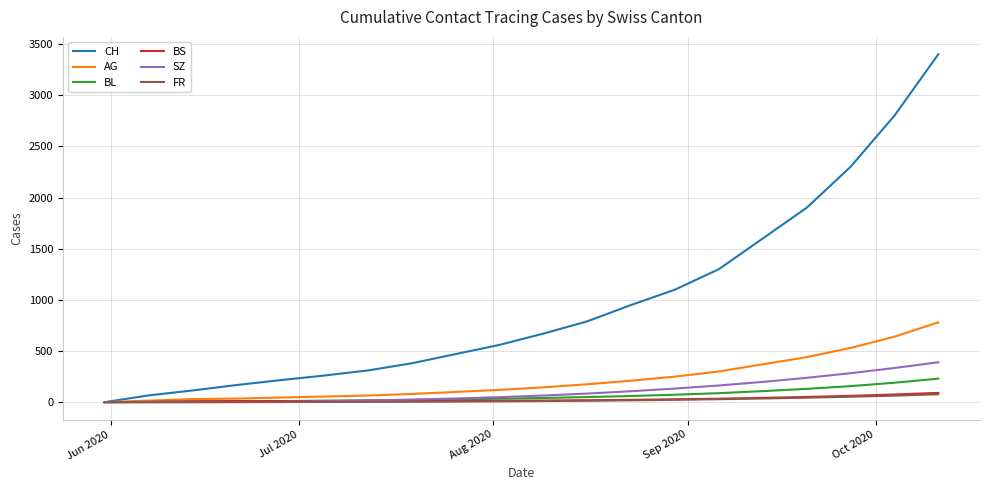

At how many categories does at least one series exceed 2263?

3